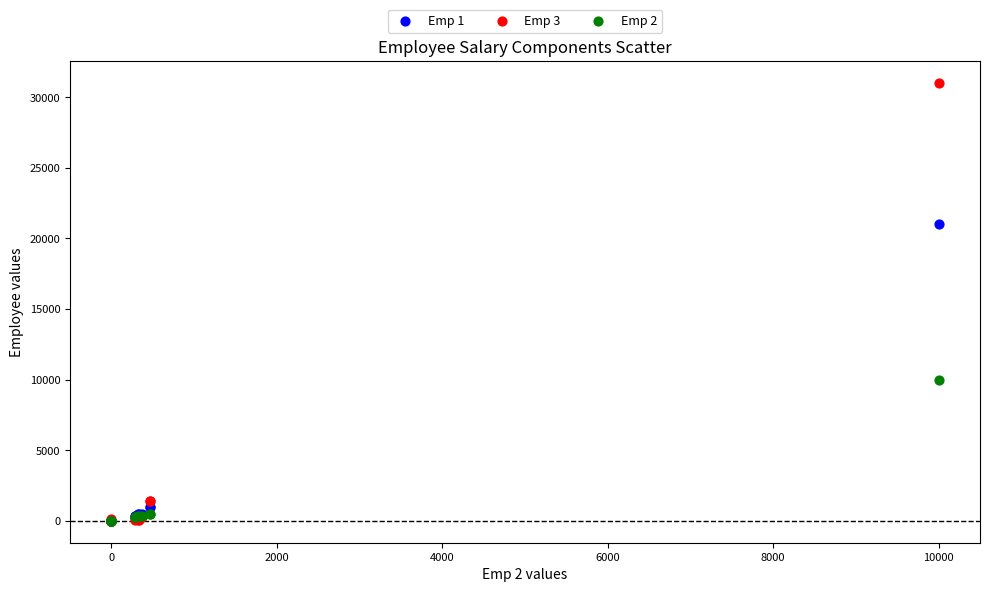

What are all the series names shown in the legend?

Emp 1, Emp 3, Emp 2